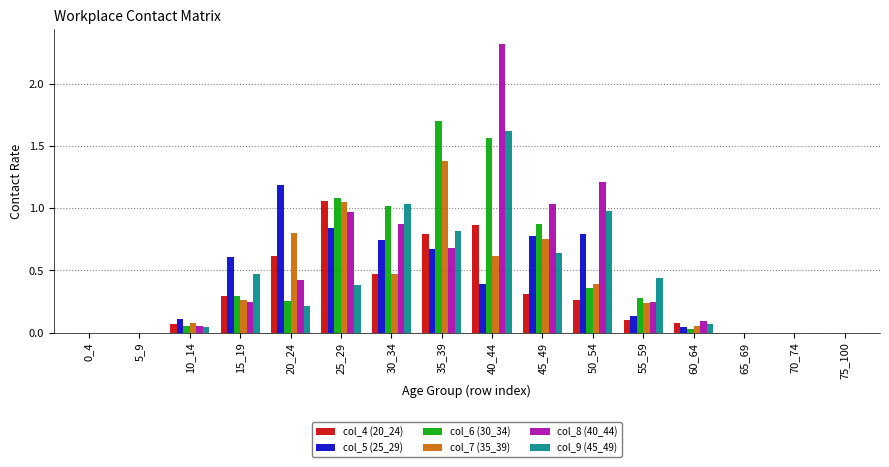

Is the value of col_4 (20_24) at 25_29 greater than the value of col_8 (40_44) at 5_9?

Yes